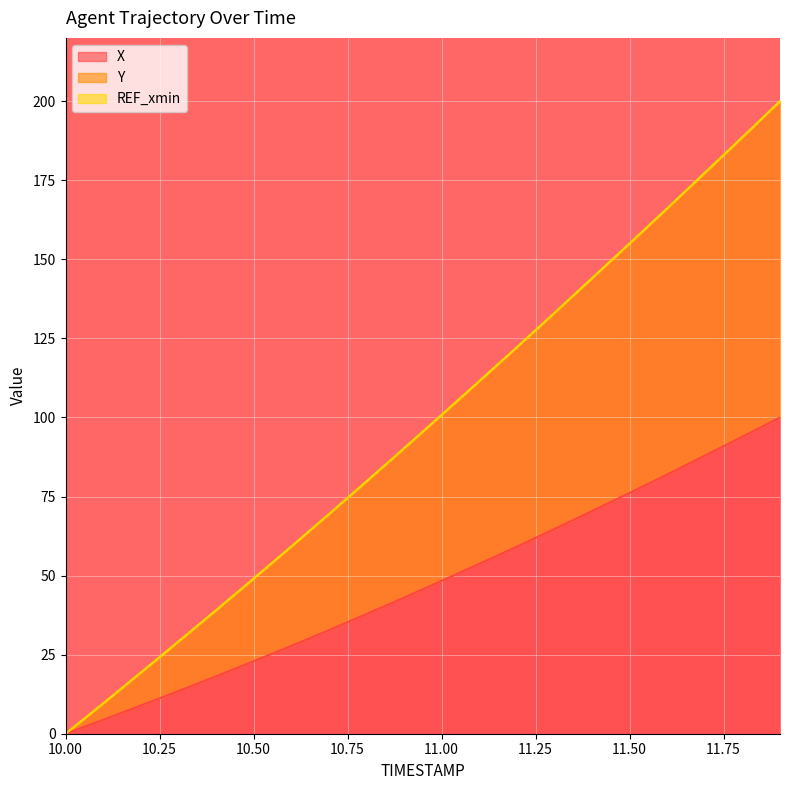

True or false: Y has more than 0 interior local peaks.

False